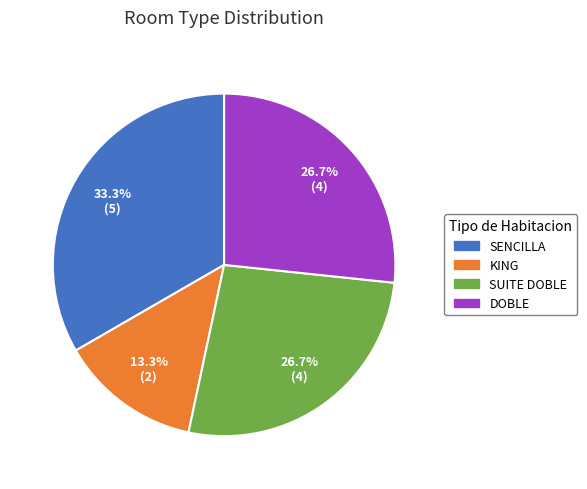

To the nearest percent, what is the average slice percentage?

25%